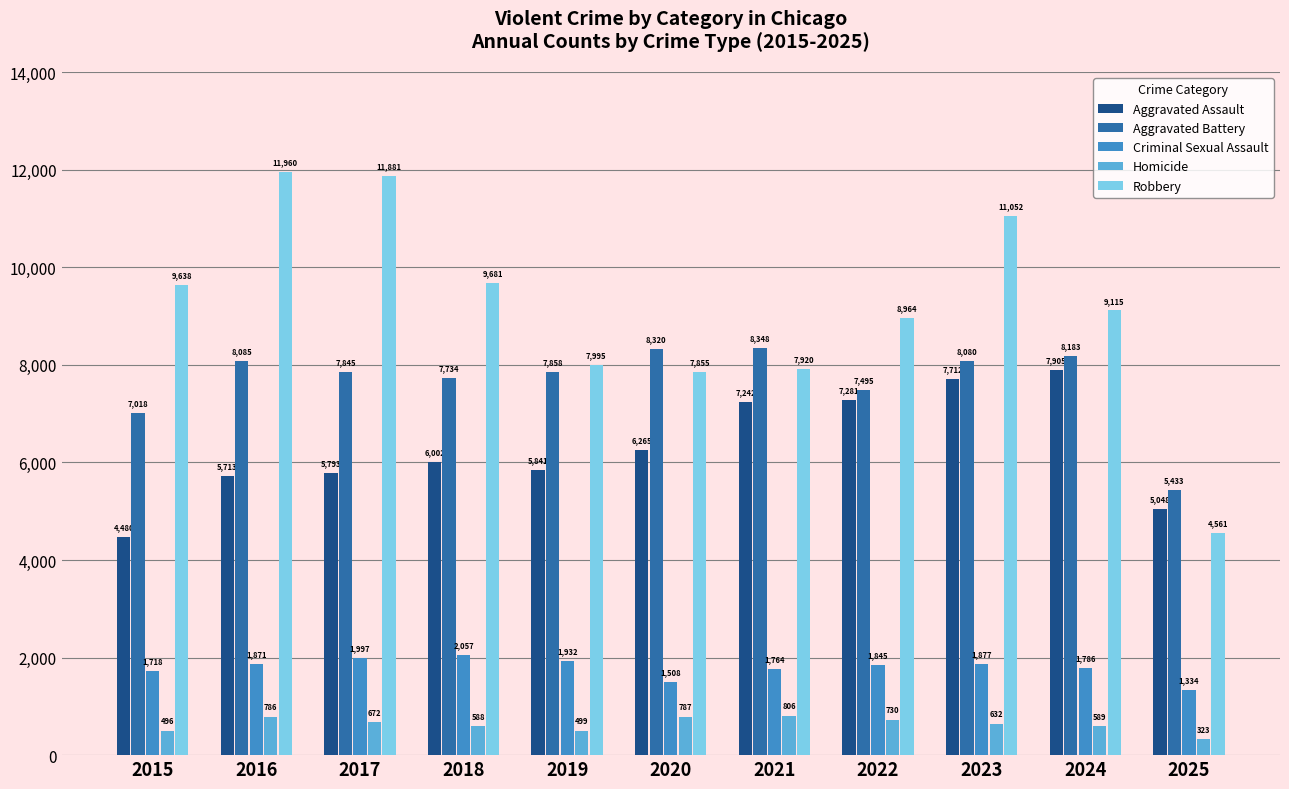

What is the value of the Aggravated Assault bar at the 2nd from the left?

5713